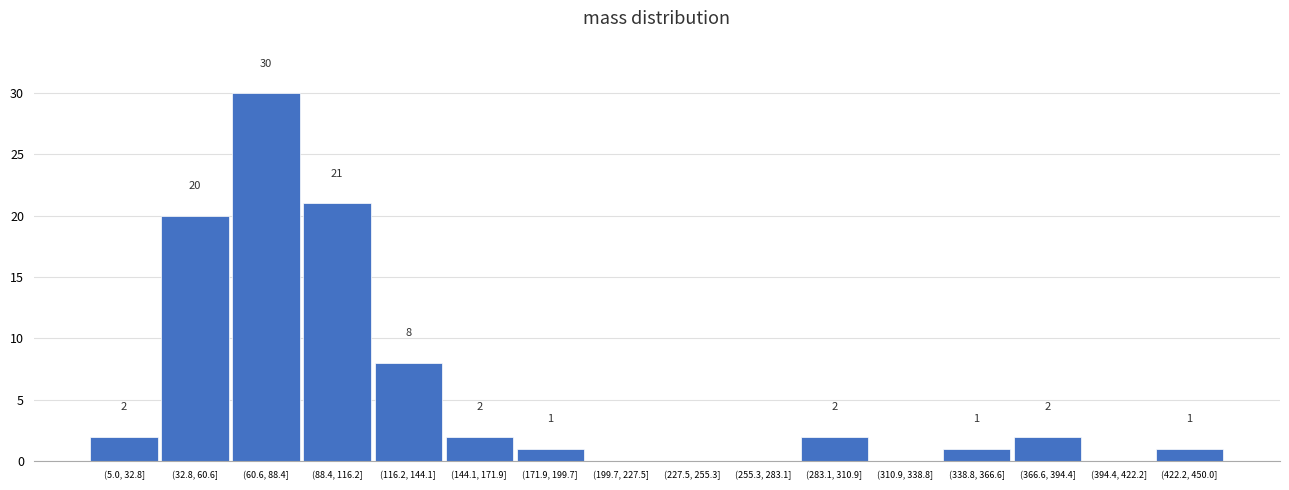

Reading left to right, what are all the values shown in this chart?

(5.0, 32.8]=2	(32.8, 60.6]=20	(60.6, 88.4]=30	(88.4, 116.2]=21	(116.2, 144.1]=8	(144.1, 171.9]=2	(171.9, 199.7]=1	(199.7, 227.5]=0	(227.5, 255.3]=0	(255.3, 283.1]=0	(283.1, 310.9]=2	(310.9, 338.8]=0	(338.8, 366.6]=1	(366.6, 394.4]=2	(394.4, 422.2]=0	(422.2, 450.0]=1